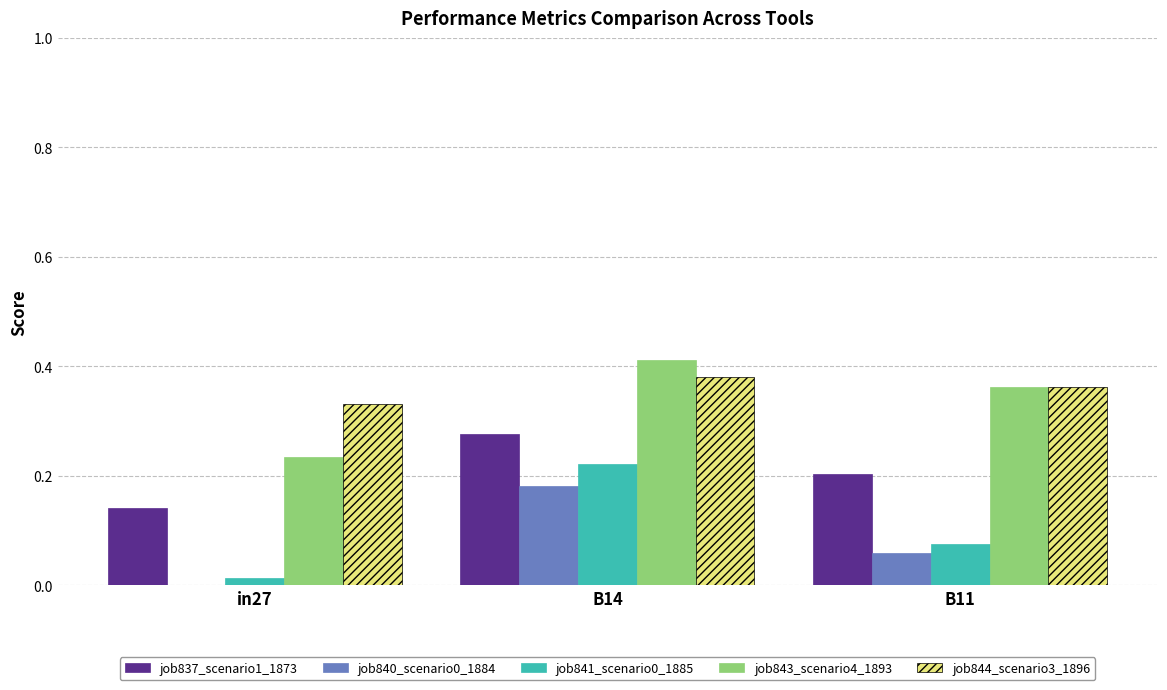

The job841_scenario0_1885 series shows 0.2 at B14. True or false?

True